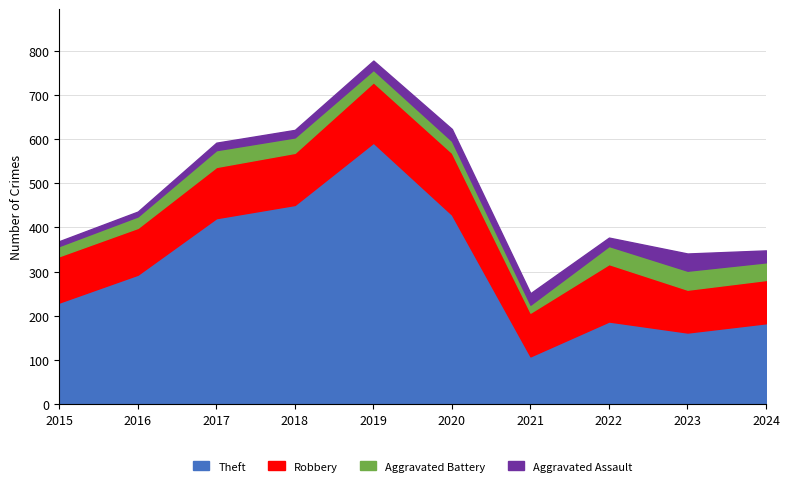

Where is Theft nearest to the value 350?

2016